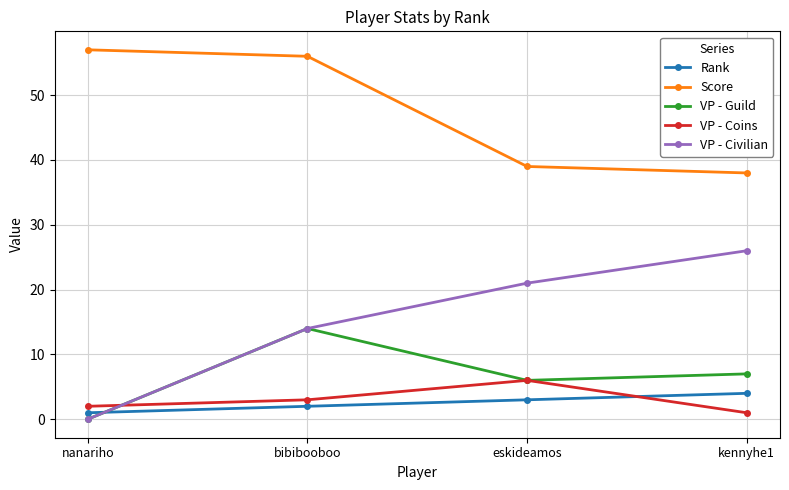

List the labels in order of VP - Civilian value, largest first.

kennyhe1, eskideamos, bibibooboo, nanariho